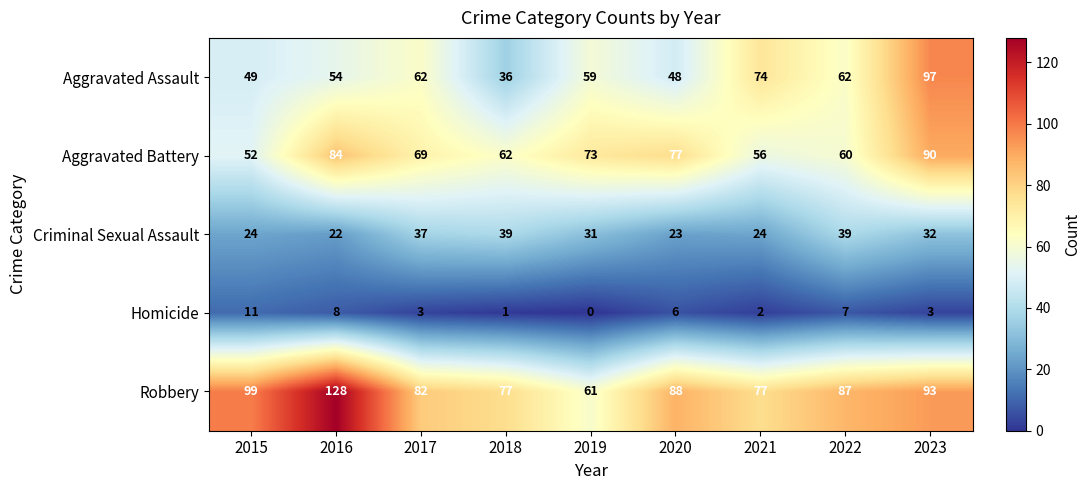

How many values in the Aggravated Assault series are below 59?

4